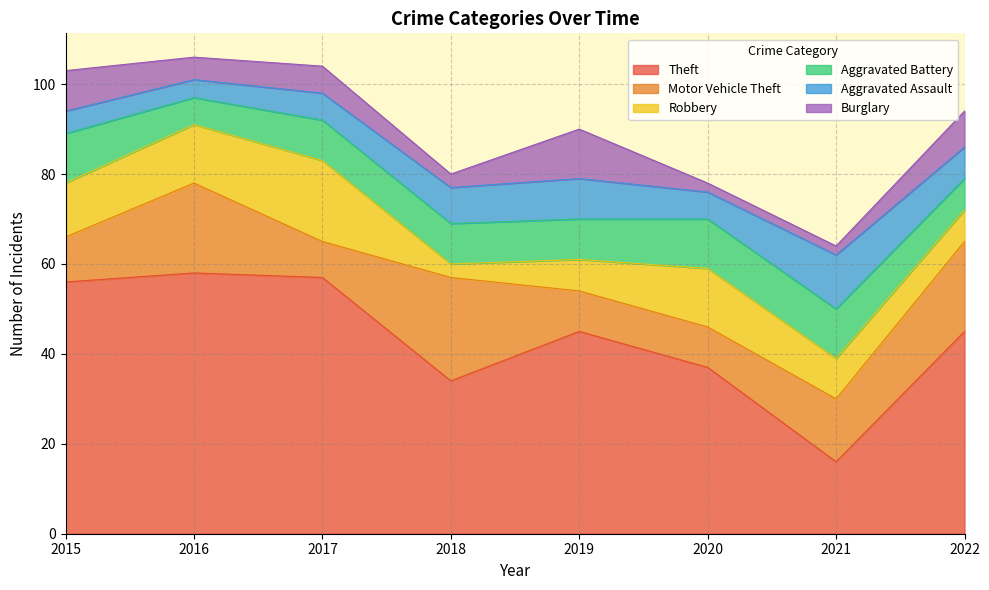

How many values in the Robbery series are below 12?

4